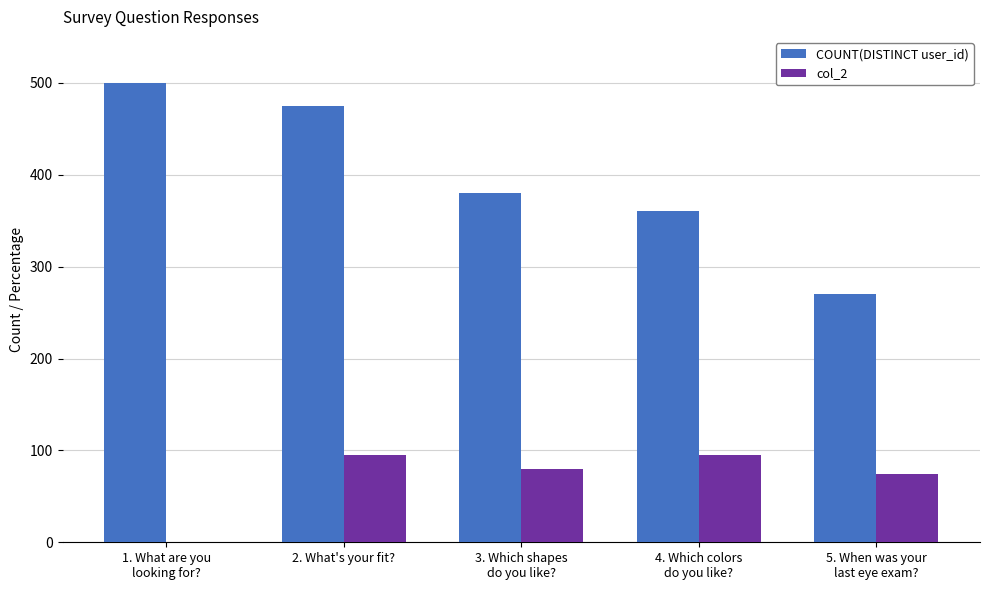

What is the maximum value shown in the chart?

500.0